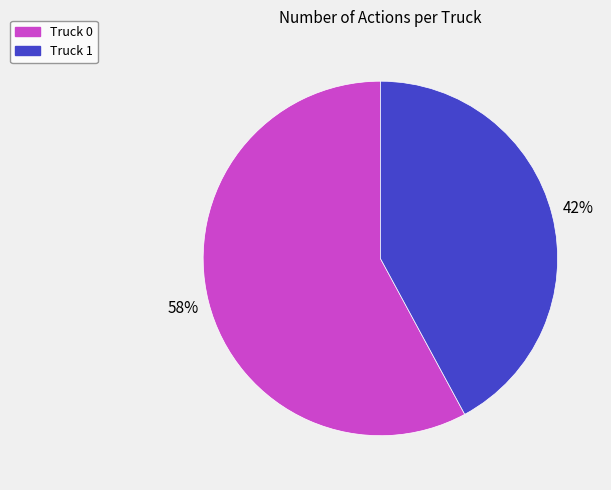

Approximately how many times larger is the value at Truck 1 compared to Truck 0?

0.7